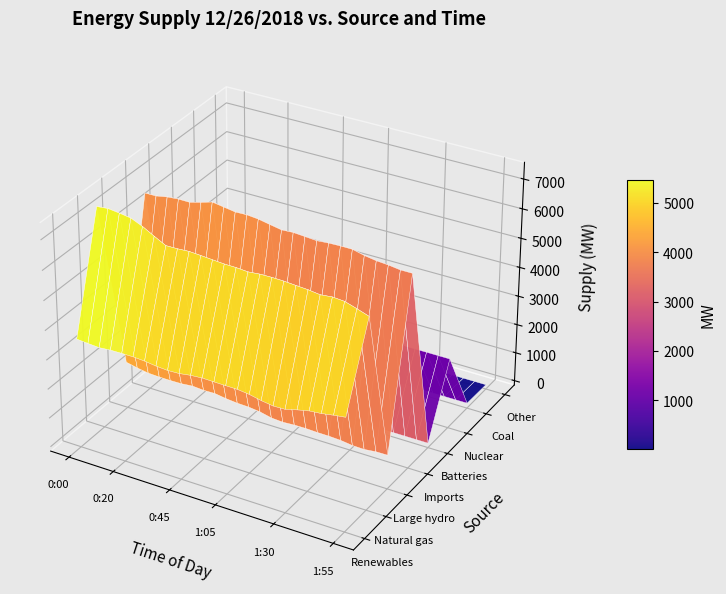

Which has a higher value, 0:15 or 0:40?

0:15